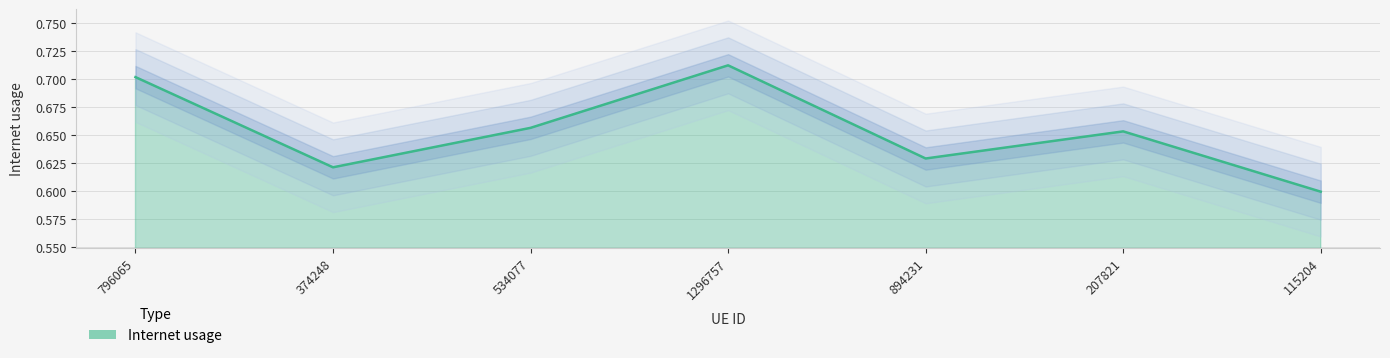

Reading left to right, list all the values displayed in this chart.

0.7	0.6	0.7	0.7	0.6	0.7	0.6